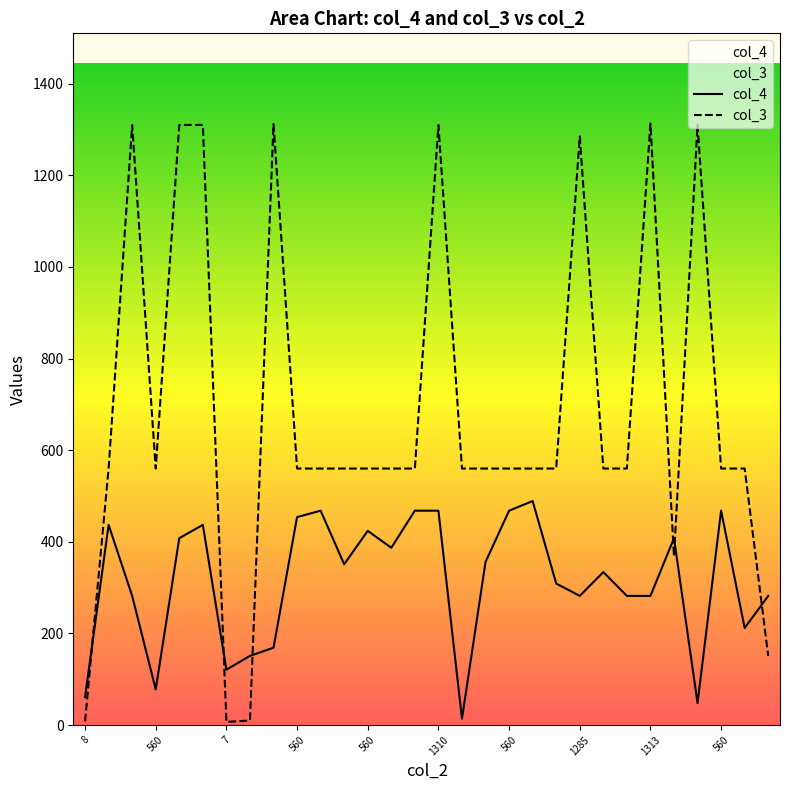

Which series ends up on top after the final intersection of col_4 and col_3?

col_4